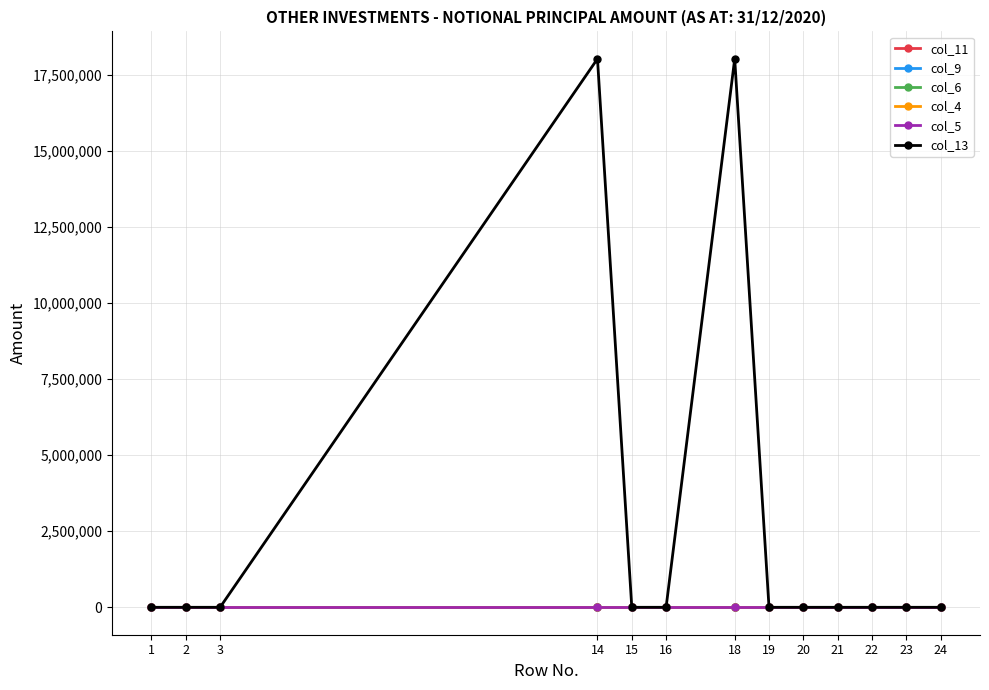

True or false: col_4 has a value of 0 at 14.

True